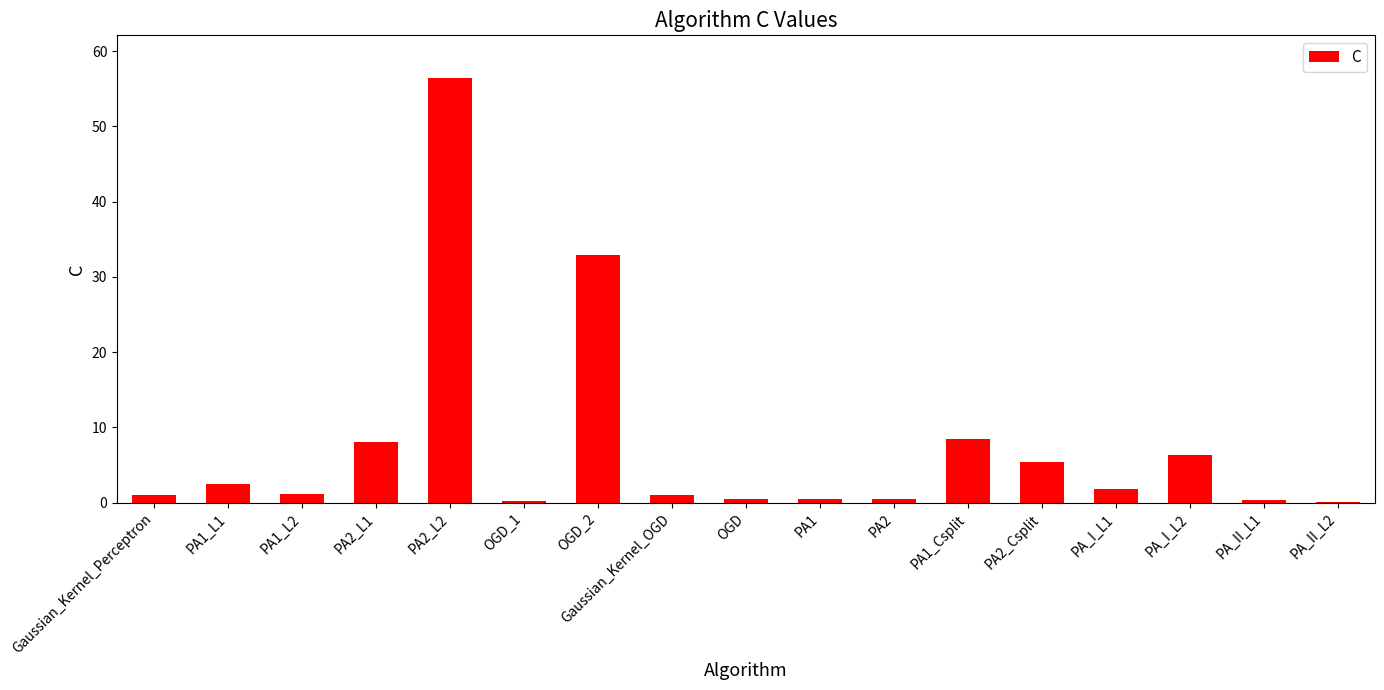

What is the change in value from PA1_L1 to PA_II_L1?

-2.2